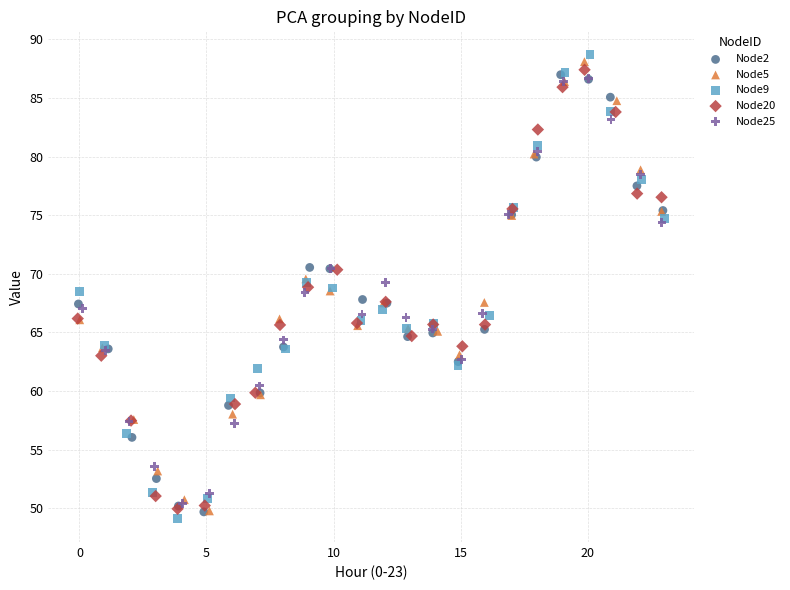

What are all the series names shown in the legend?

Node2, Node5, Node9, Node20, Node25